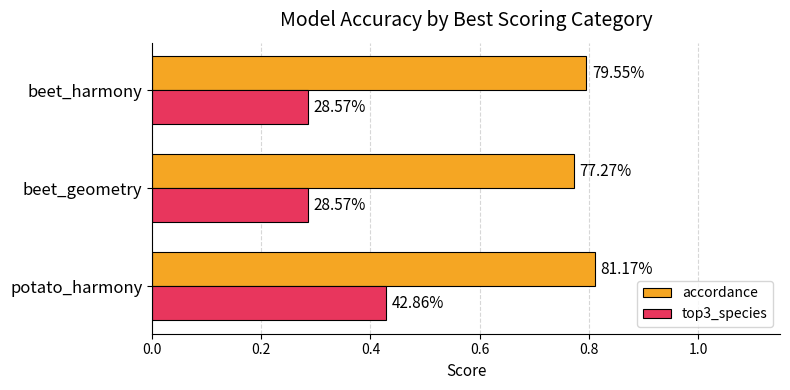

What are all the series names shown in the legend?

accordance, top3_species